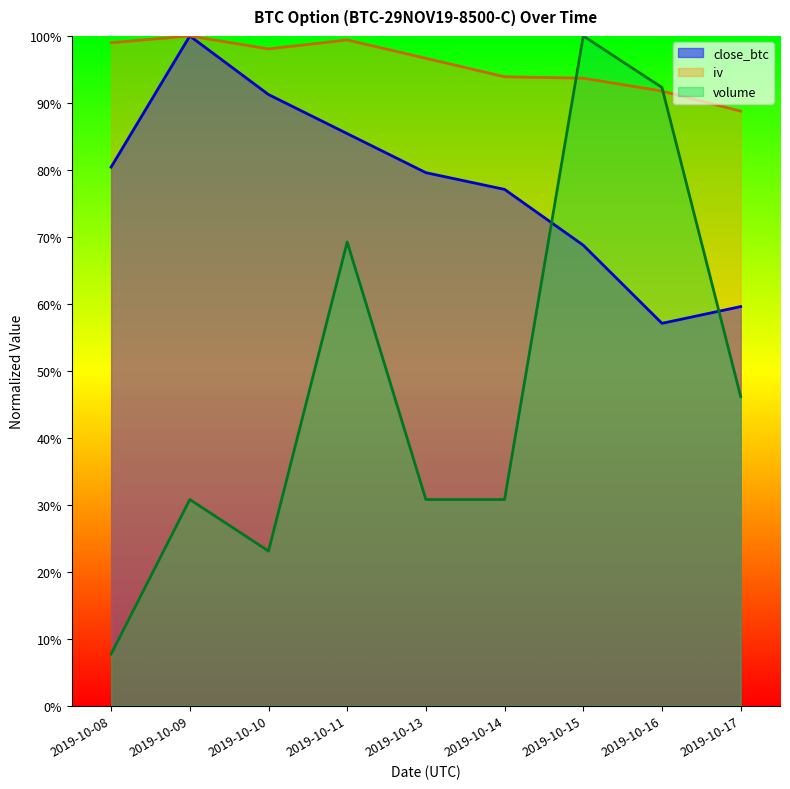

The iv series shows 88.8 at 2019-10-17. True or false?

True